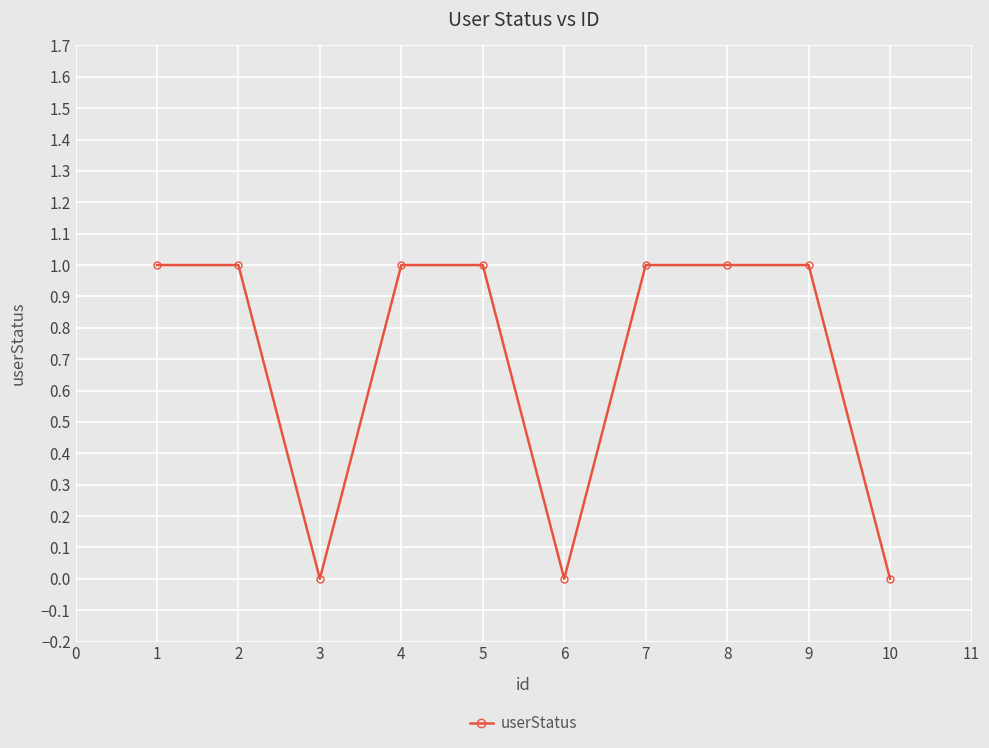

What is the value of the 9th point from the left?

1